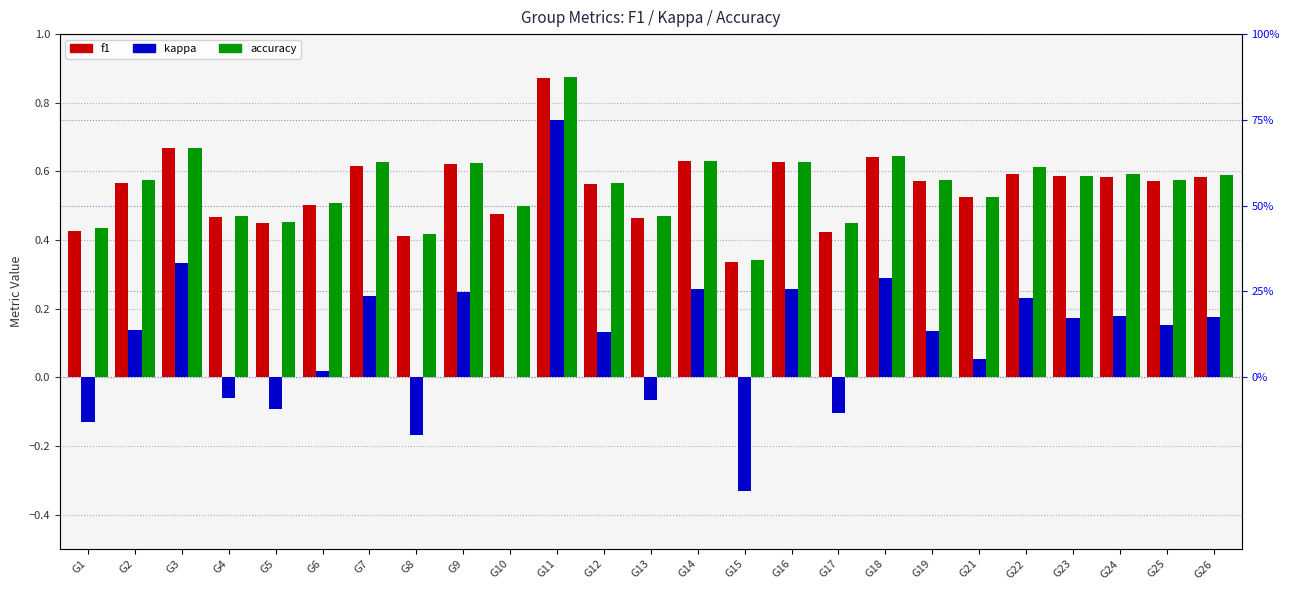

At which category does the chart reach its minimum across all series?

G15